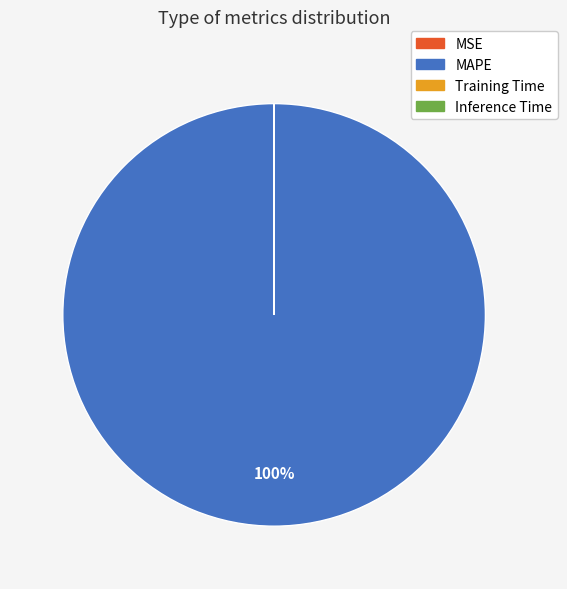

What percentage is the MAPE slice, to the nearest percent?

100%